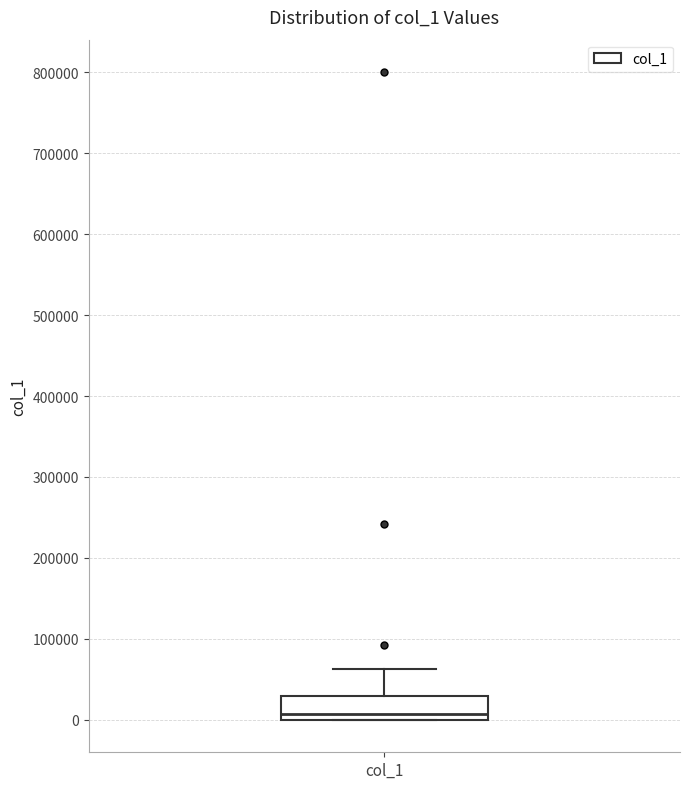

Where is the upper edge of the box for col_1 on the y-axis? The values are not printed on the chart, so give them approximately, as read against the axis.

30000